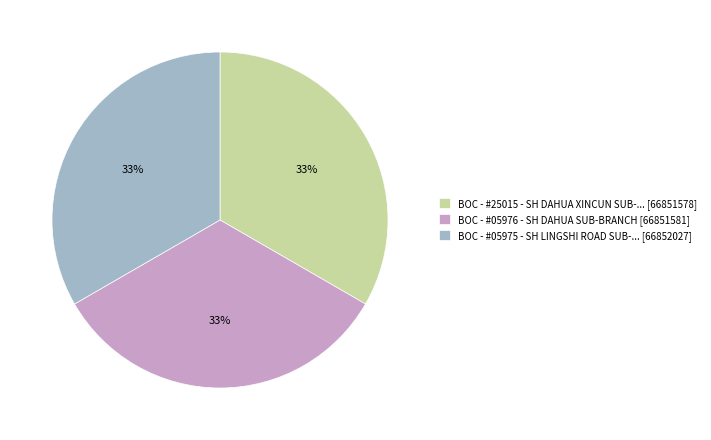

The BOC - #05975 - SH LINGSHI ROAD SUB-... [66852027] slice represents 33% of the pie. True or false?

True